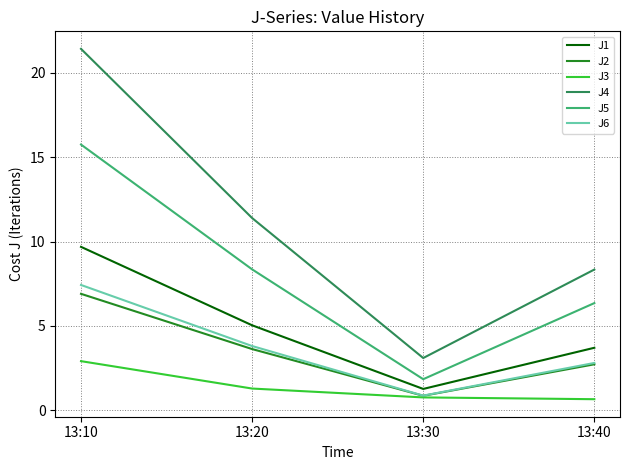

True or false: J2 and J5 intersect in this chart.

False